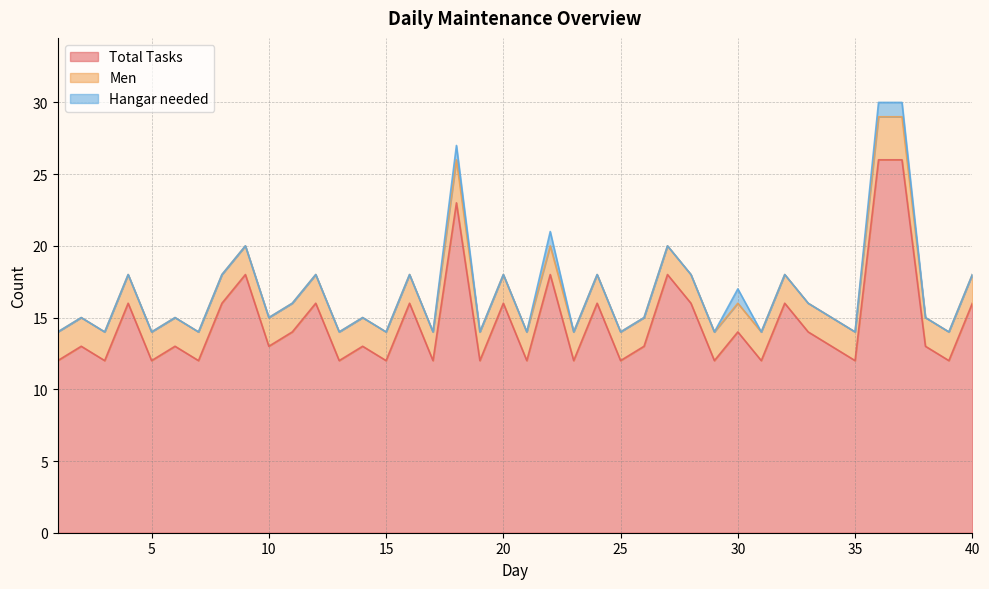

Between 26 and 36, which is larger?

36